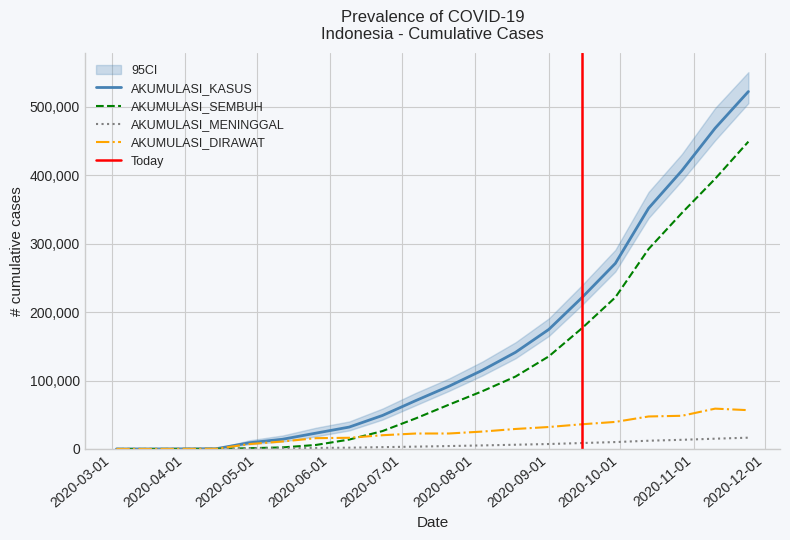

Is this an area chart (filled region under the line)?

No